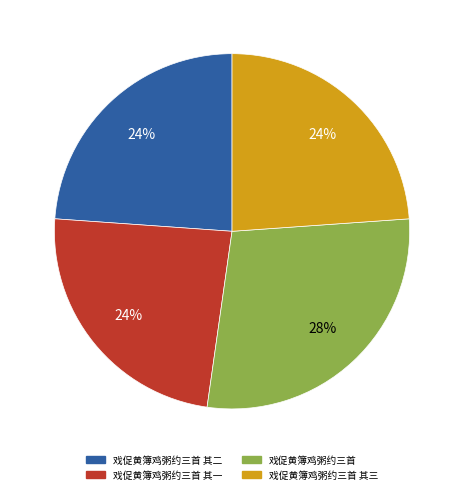

To the nearest percent, what percentage of the pie is 戏促黄簿鸡粥约三首 其二?

24%